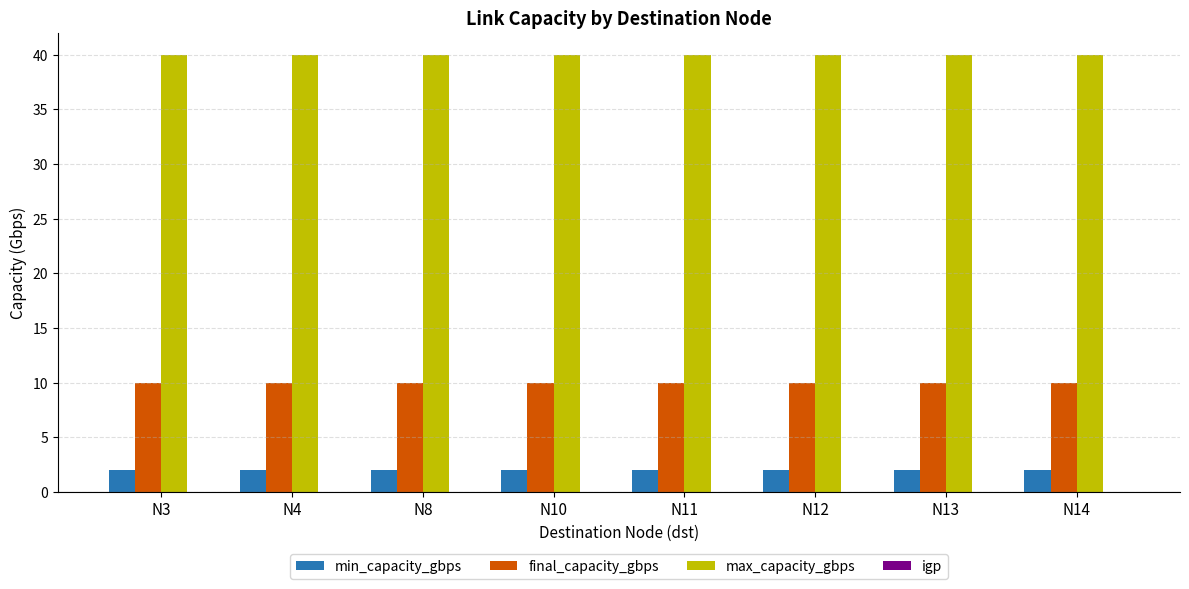

What is the difference between the highest and lowest values at N4?

38